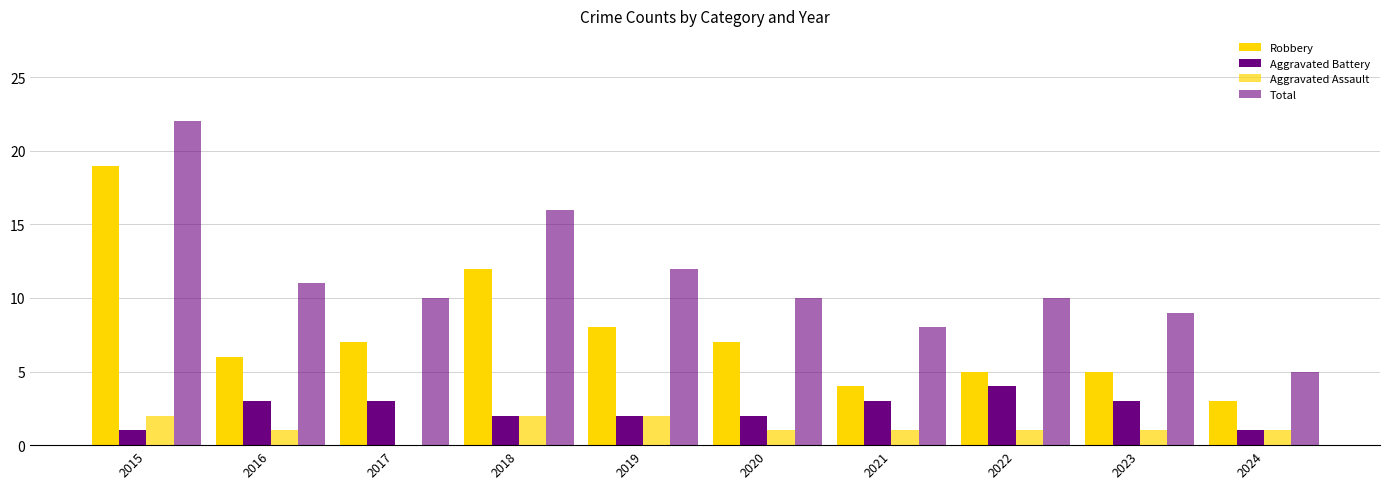

Where does the Total series first go above 10?

2015